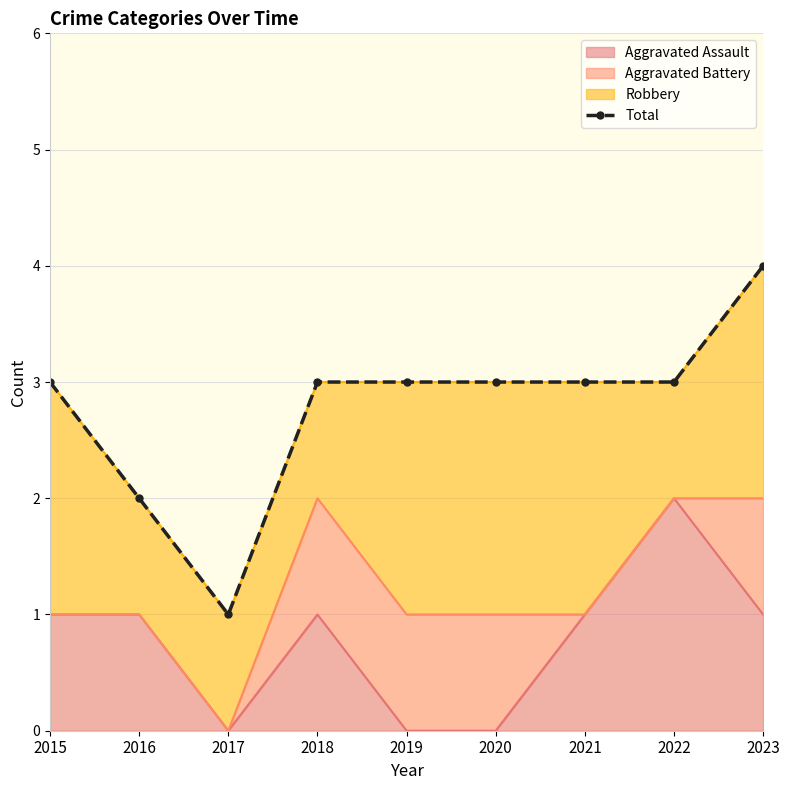

The value at 2015 is 3. True or false?

True